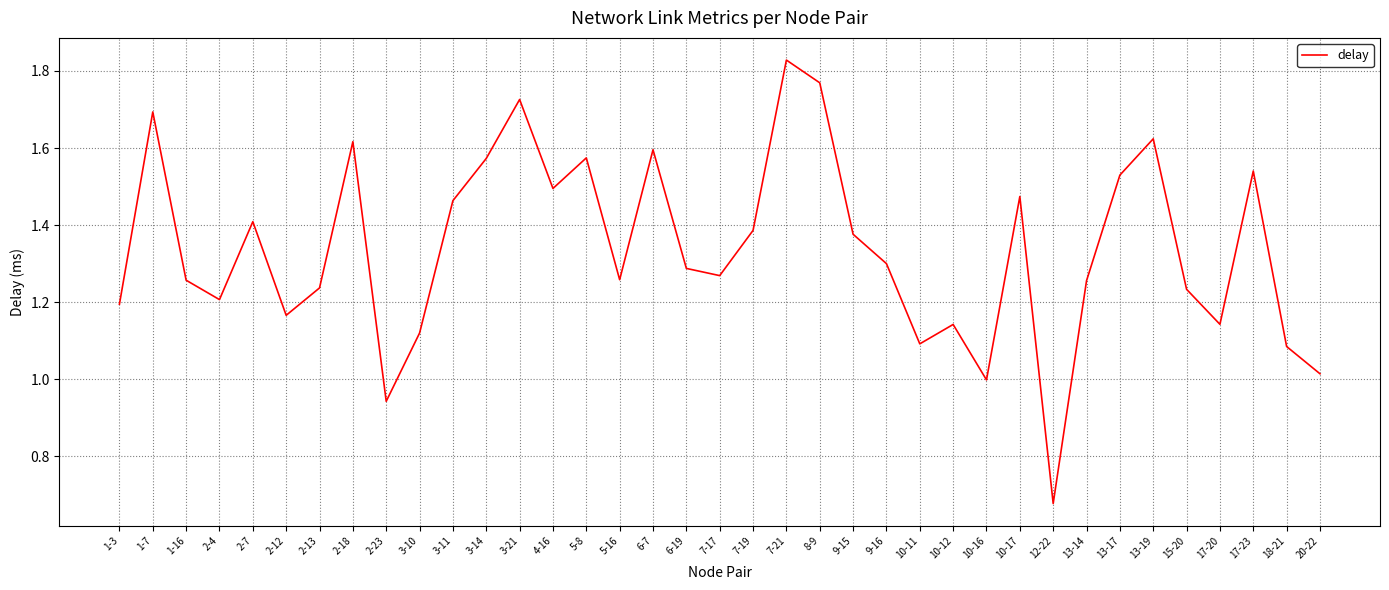

Between 3-14 and 10-17, which is larger?

3-14